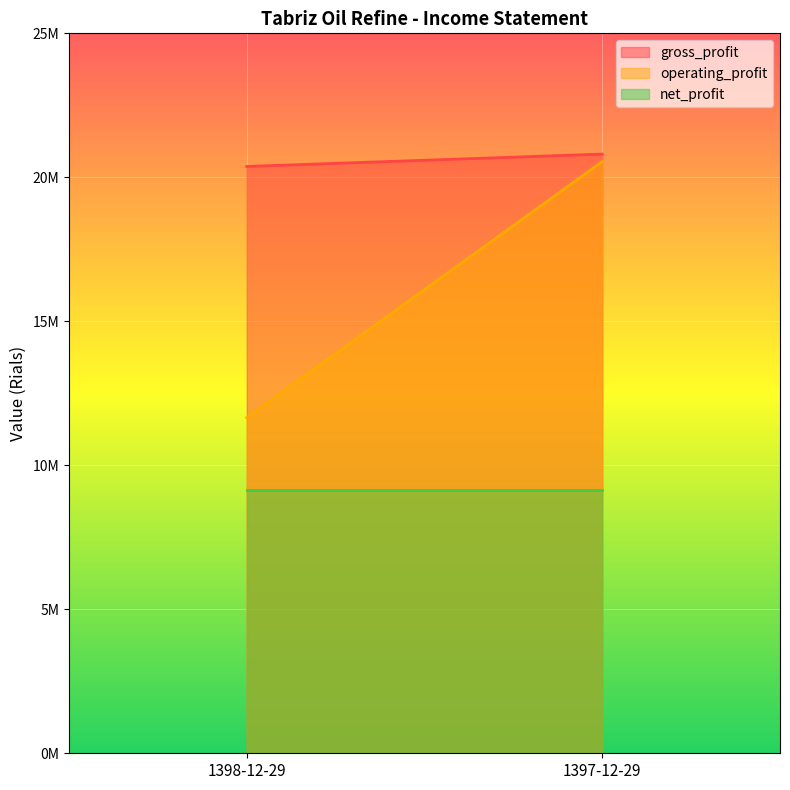

Read the gross_profit value at 1398-12-29.

20377098